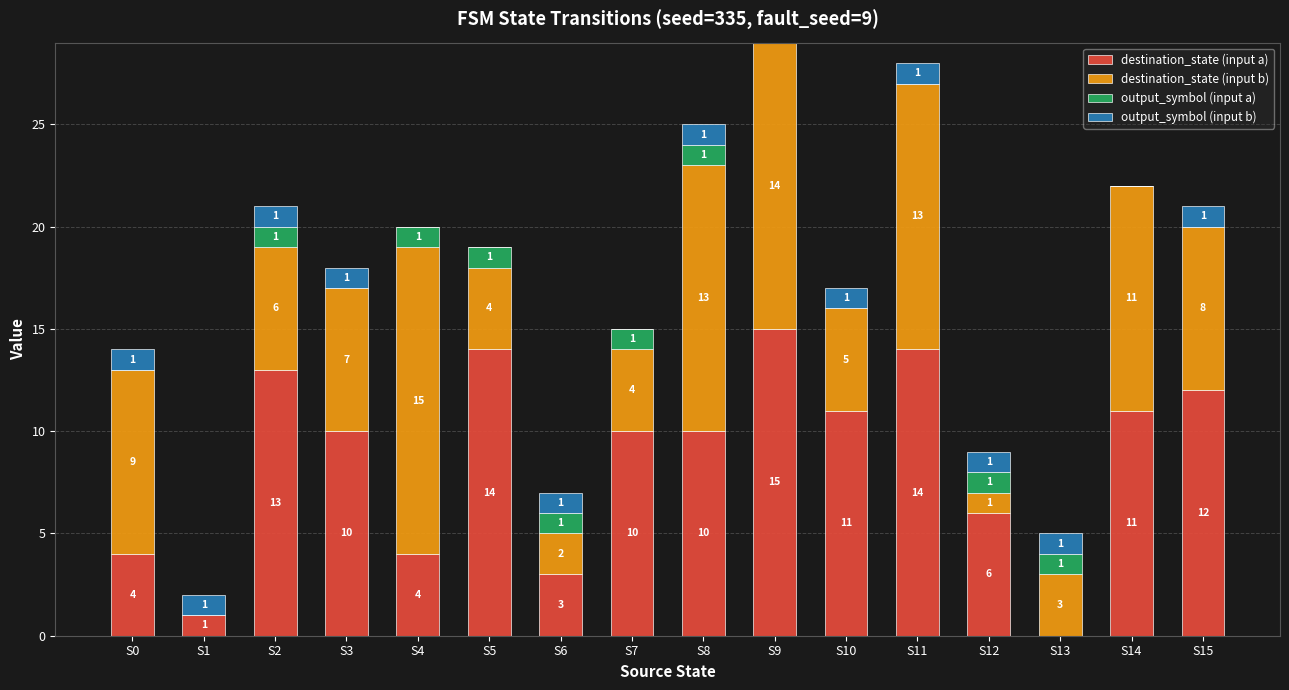

Reading left to right, what are the values for destination_state (input a)?

S0=4	S1=1	S2=13	S3=10	S4=4	S5=14	S6=3	S7=10	S8=10	S9=15	S10=11	S11=14	S12=6	S13=0	S14=11	S15=12